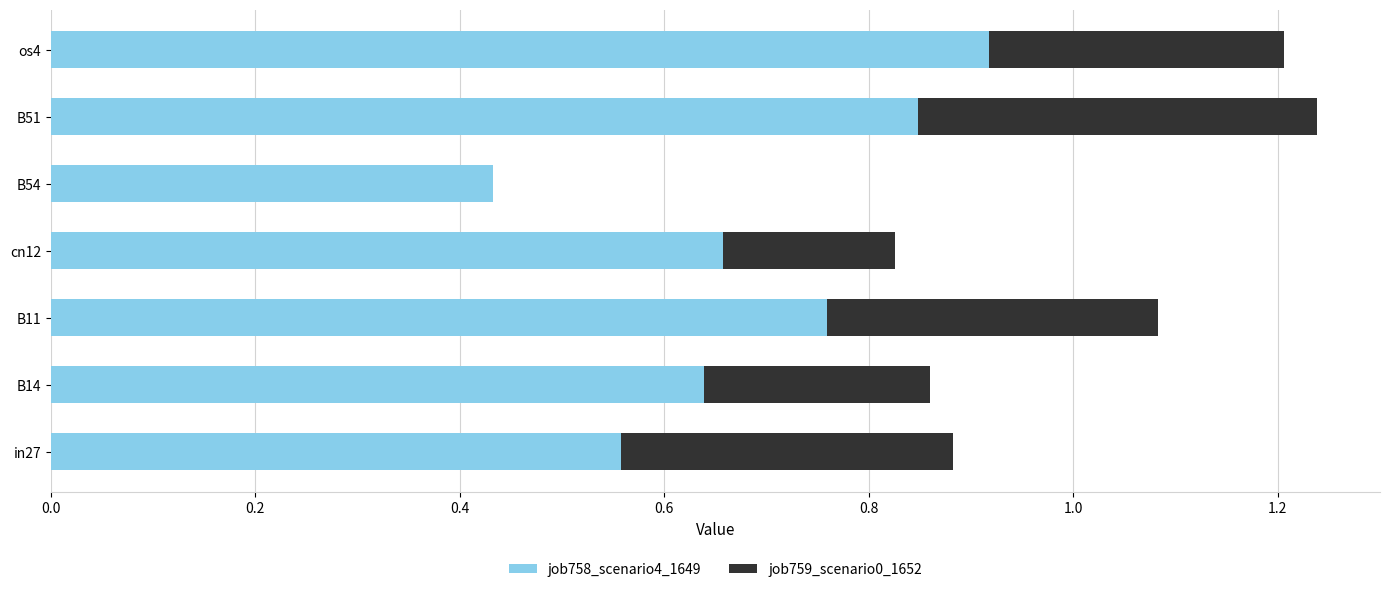

Which category has the highest value in the job758_scenario4_1649 series?

os4